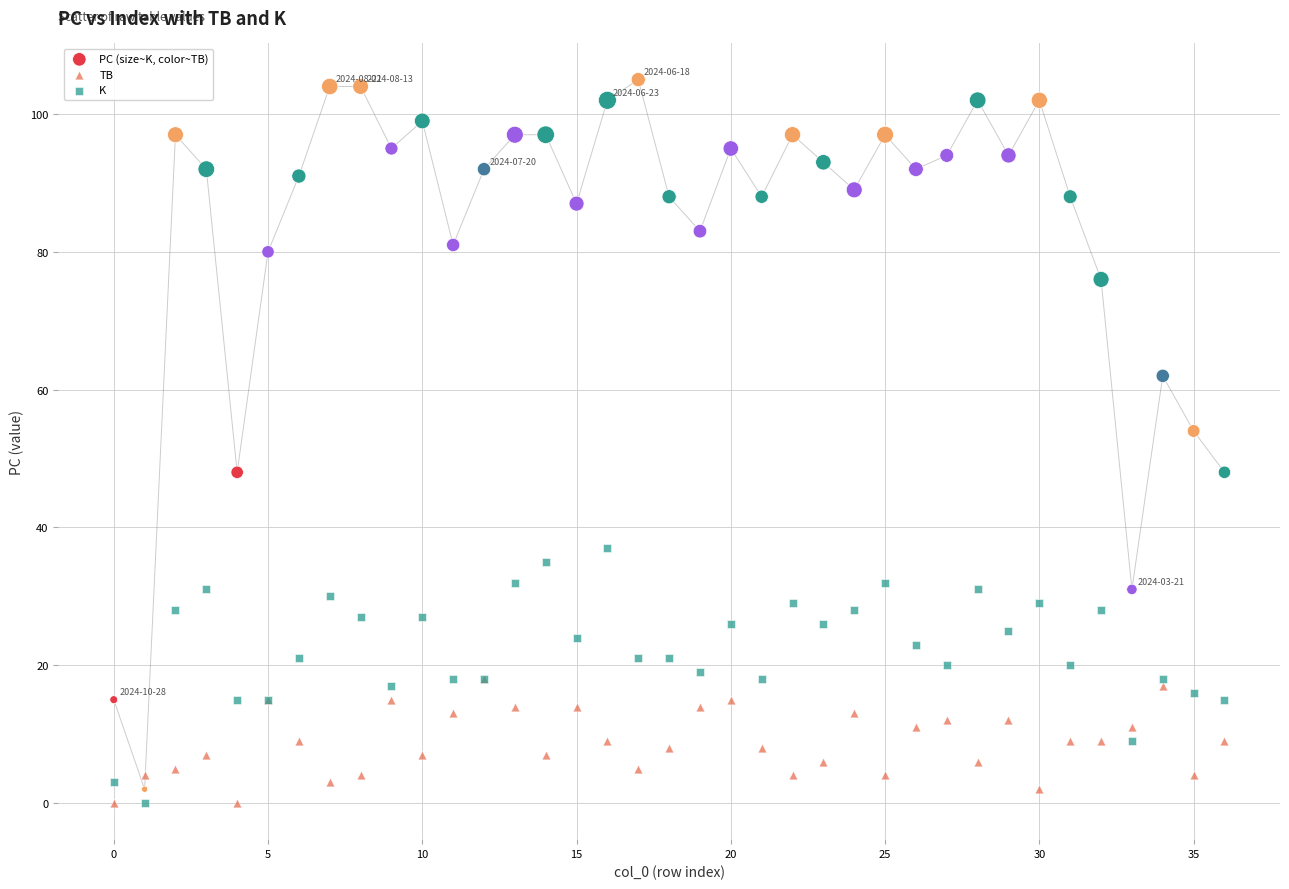

Which series has the widest spread of Y values?

PC (size~K, color~TB)